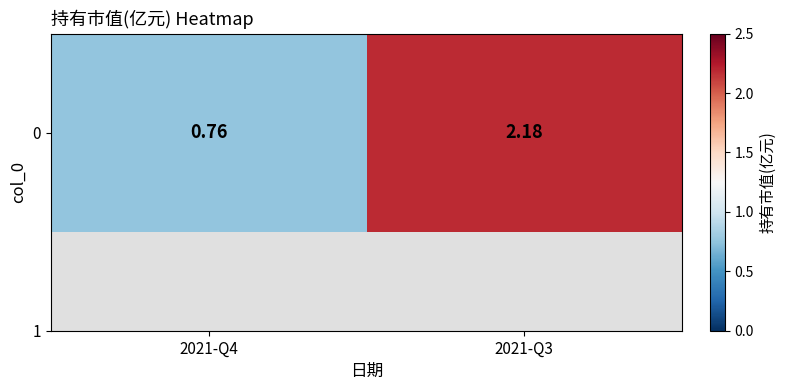

The value at 2021-Q3 is 2.2. True or false?

True